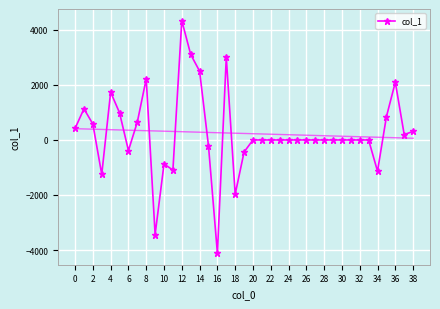

Reading left to right, extract all data points from this chart.

420.0	1131.8	580.0	-1250.6	1737.7	988.6	-384.3	650.8	2224.6	-3436.7	-871.9	-1093.8	4338.2	3107.0	2501.9	-215.8	-4112.3	3007.3	-1974.1	-438.0	0.0	0.0	0.0	0.0	0.0	0.0	0.0	0.0	0.0	0.0	0.0	0.0	0.0	0.0	-1135.6	844.4	2099.0	197.5	310.4